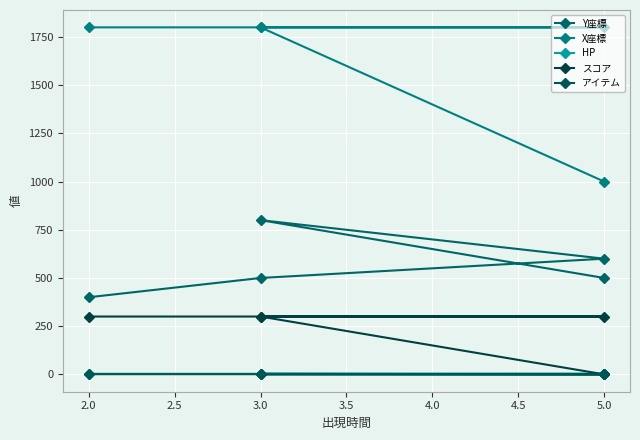

At which category is the sum across all series the highest?

3.0